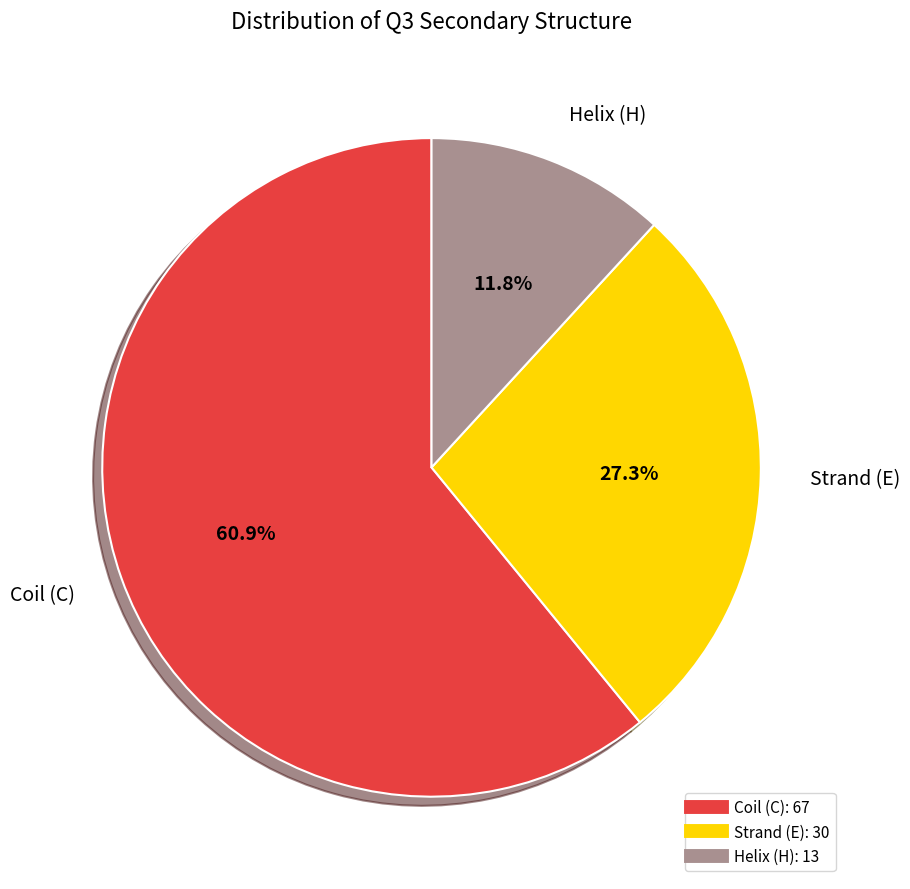

Does any single category account for the majority?

Yes